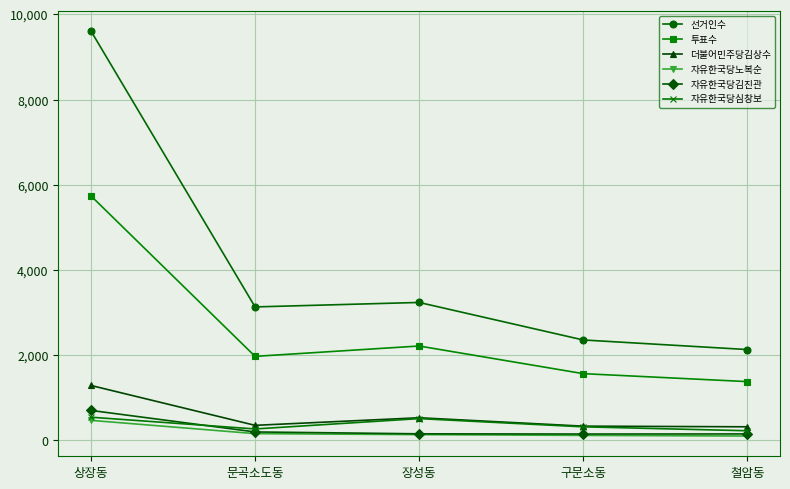

True or false: 자유한국당노복순 has more than 2 points higher than both neighbors.

False